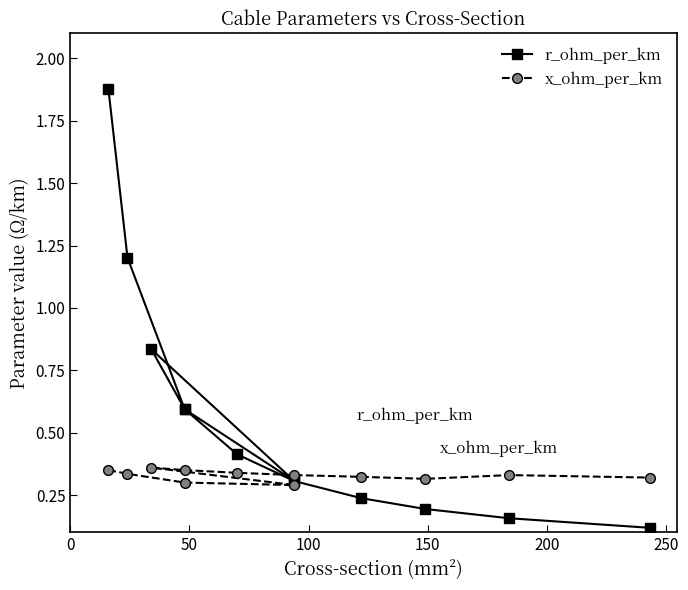

What is the difference between the maximum and minimum values in the x_ohm_per_km series?

0.1